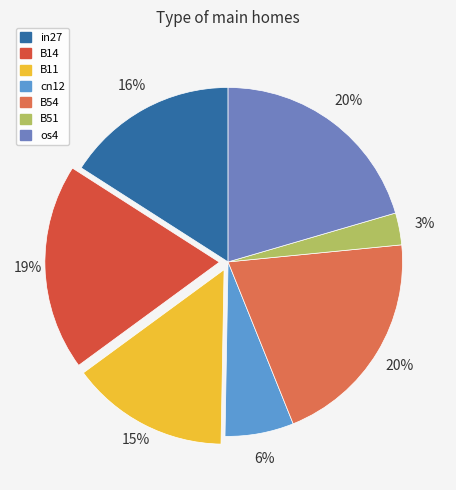

Does any single category account for the majority?

No